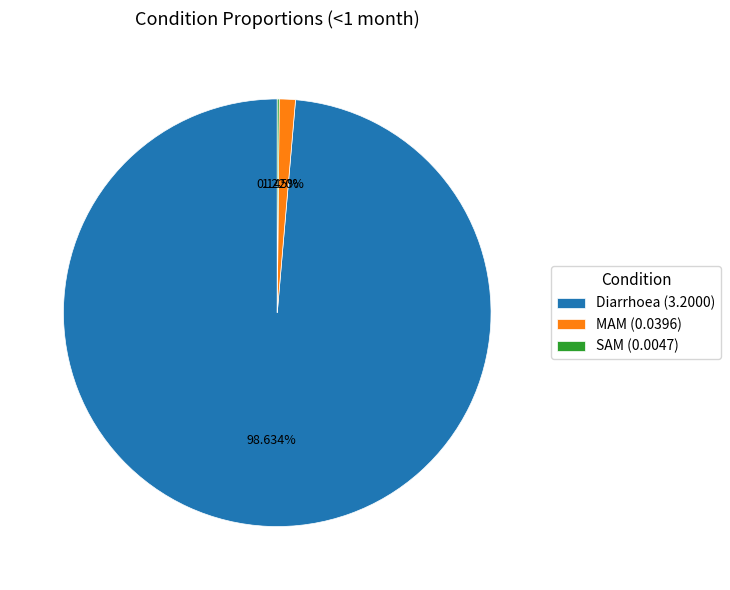

What is the majority slice?

Diarrhoea